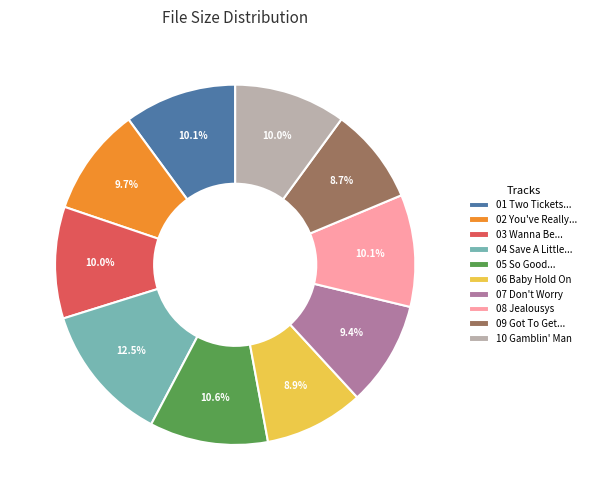

Which category has the biggest portion of the pie?

04 Save A Little...